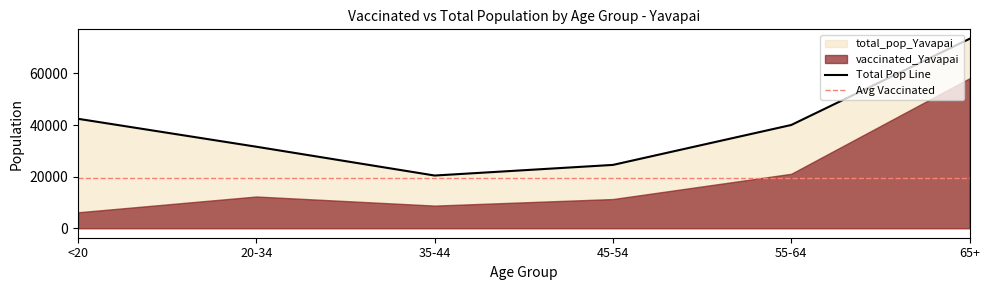

What is the change in value from 35-44 to 65+?

+52975